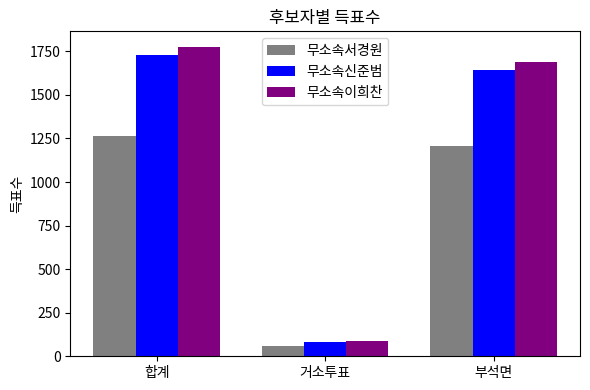

What is the spread (max minus min) of values at 부석면?

485